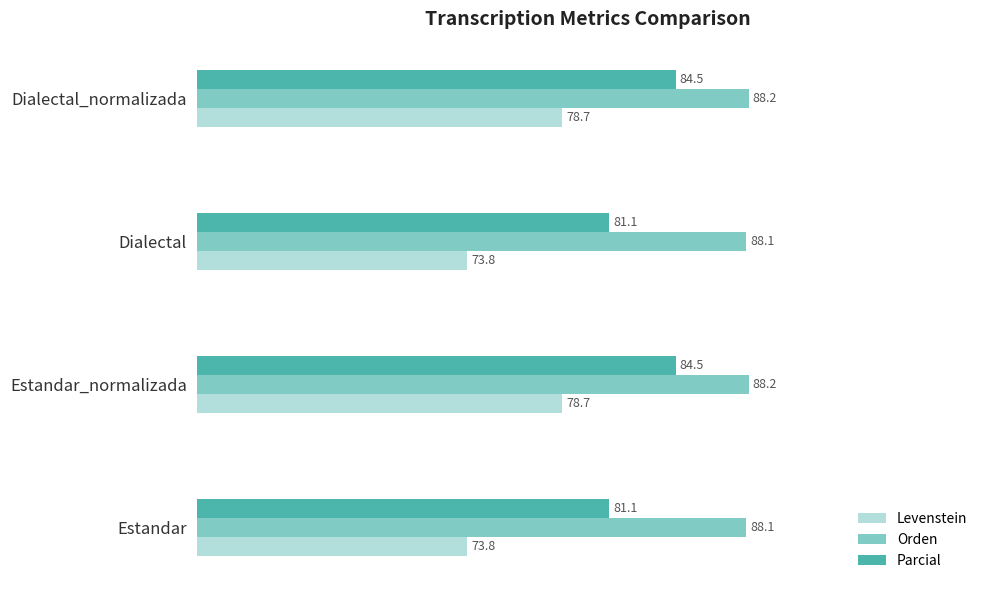

Between Dialectal and Dialectal_normalizada, which series saw the biggest shift?

Levenstein